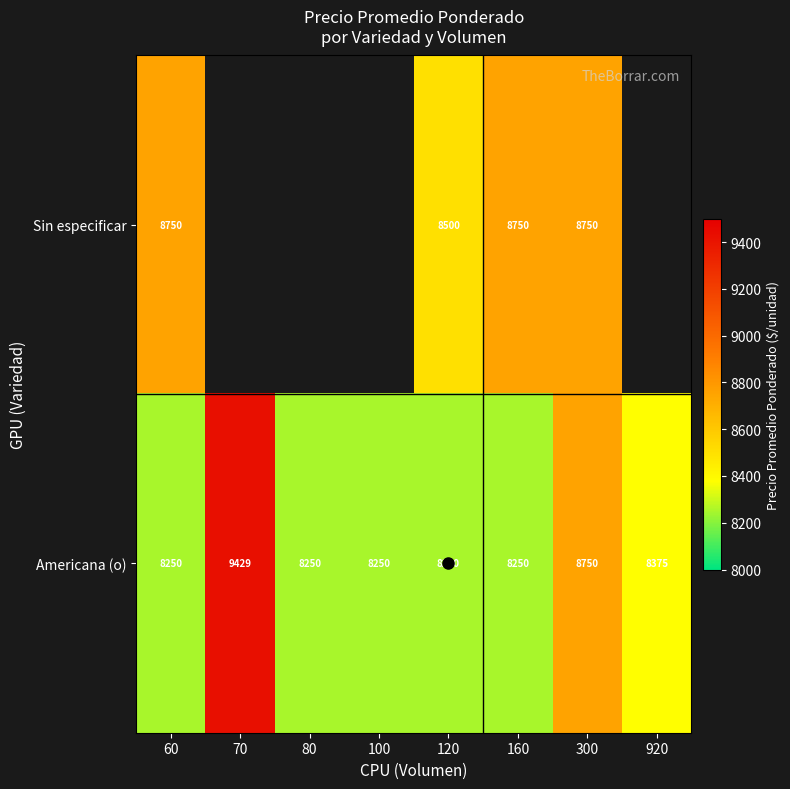

How many values in the Americana (o) series exceed 8250?

3